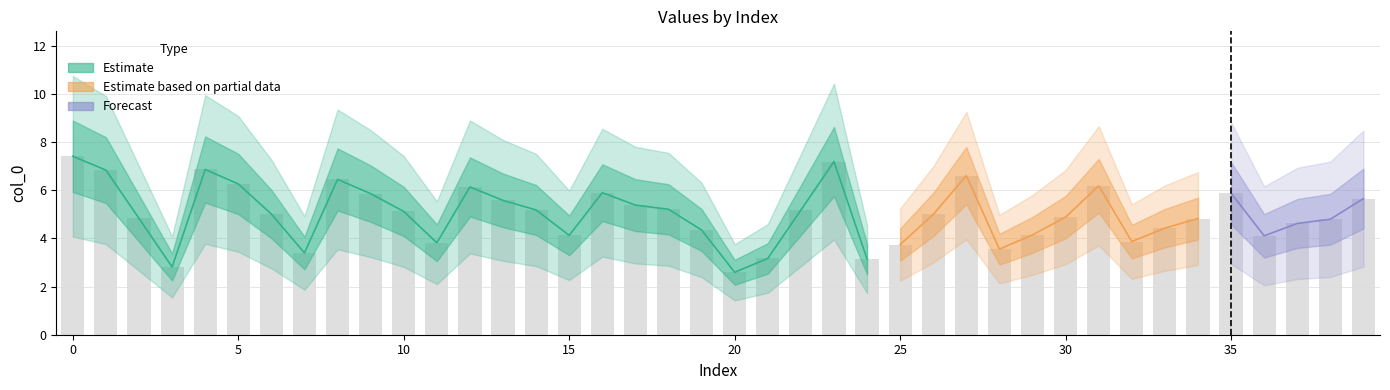

How many data points are less than 5?

20